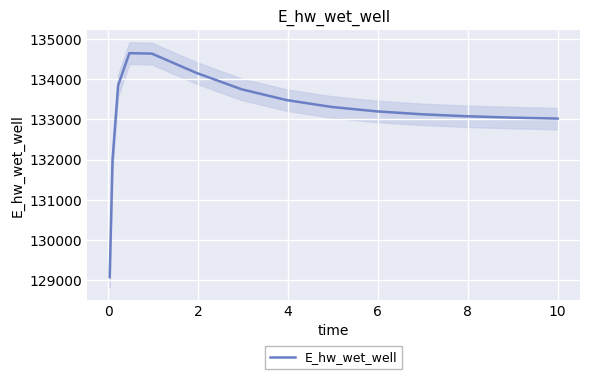

What is the highest value of the E_hw_wet_well series?

134645.7